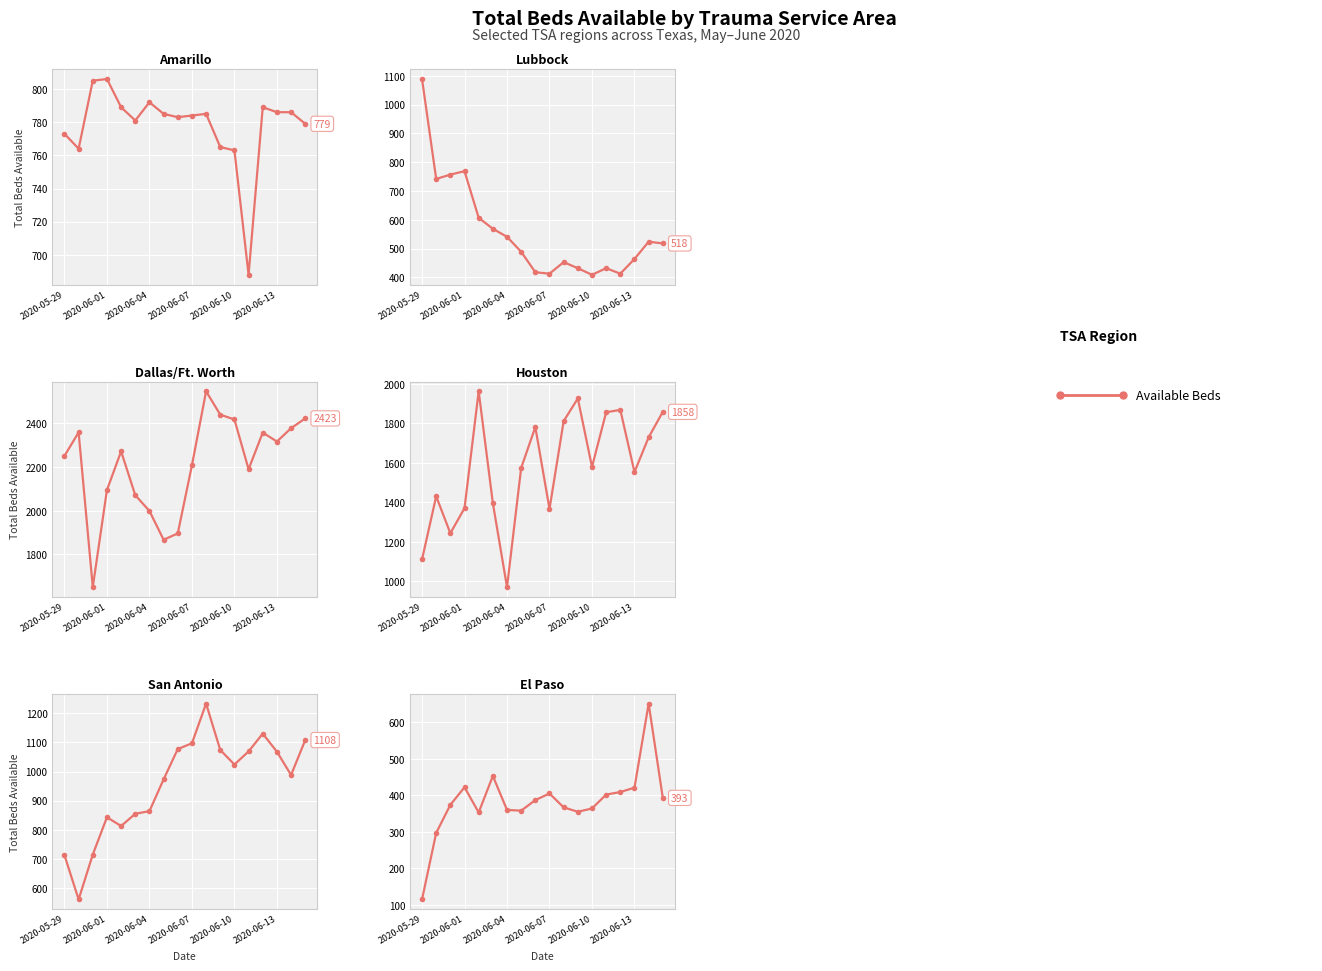

Does the chart display data point markers on the line(s)?

Yes